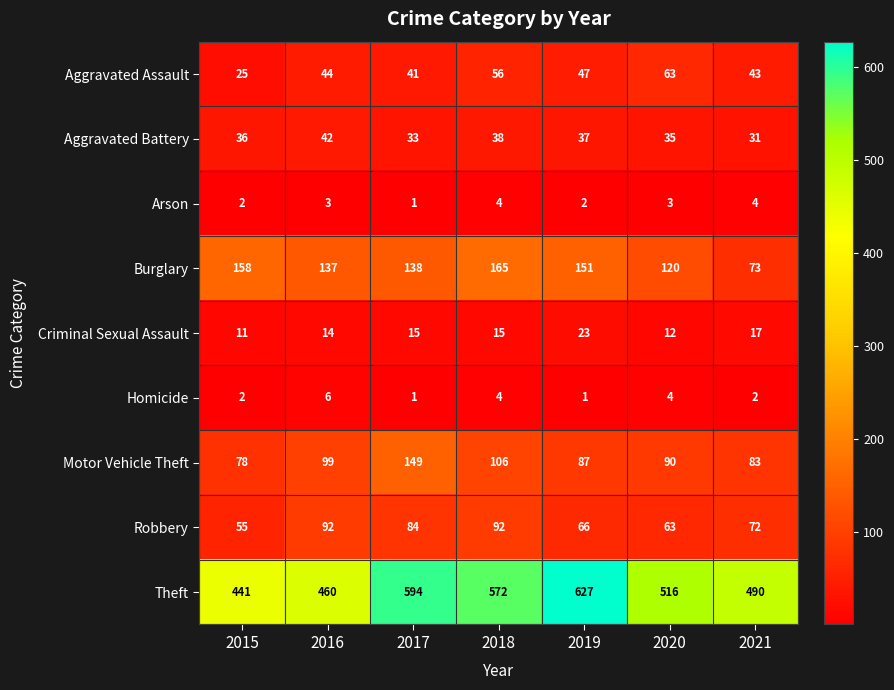

List the series in order of their peak value, lowest first.

Arson, Homicide, Criminal Sexual Assault, Aggravated Battery, Aggravated Assault, Robbery, Motor Vehicle Theft, Burglary, Theft